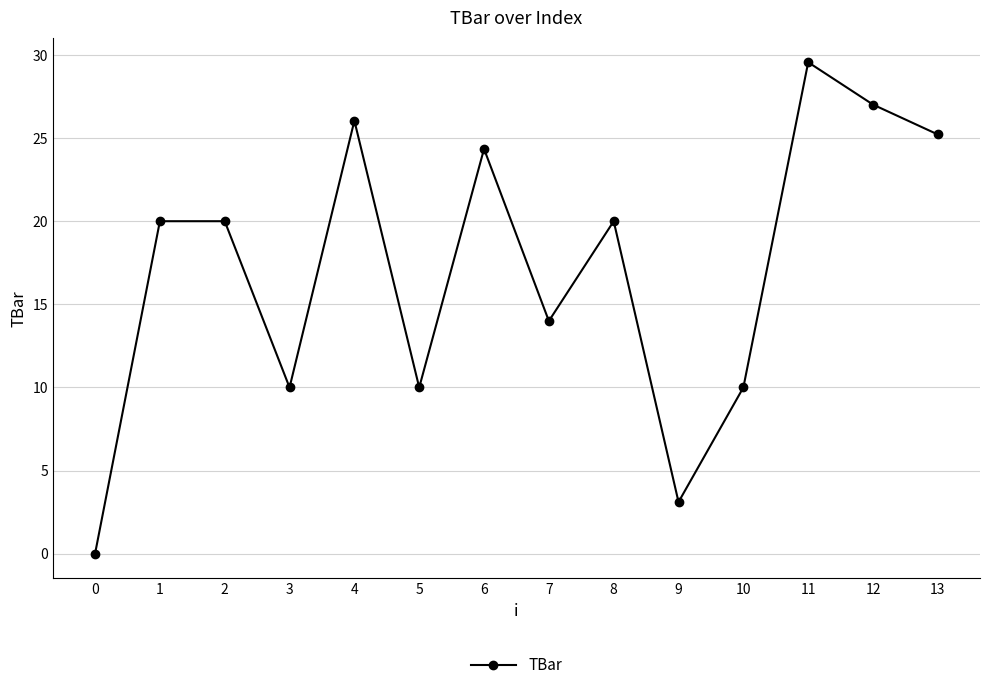

What is the sum of the values at 3 and 4?

36.0